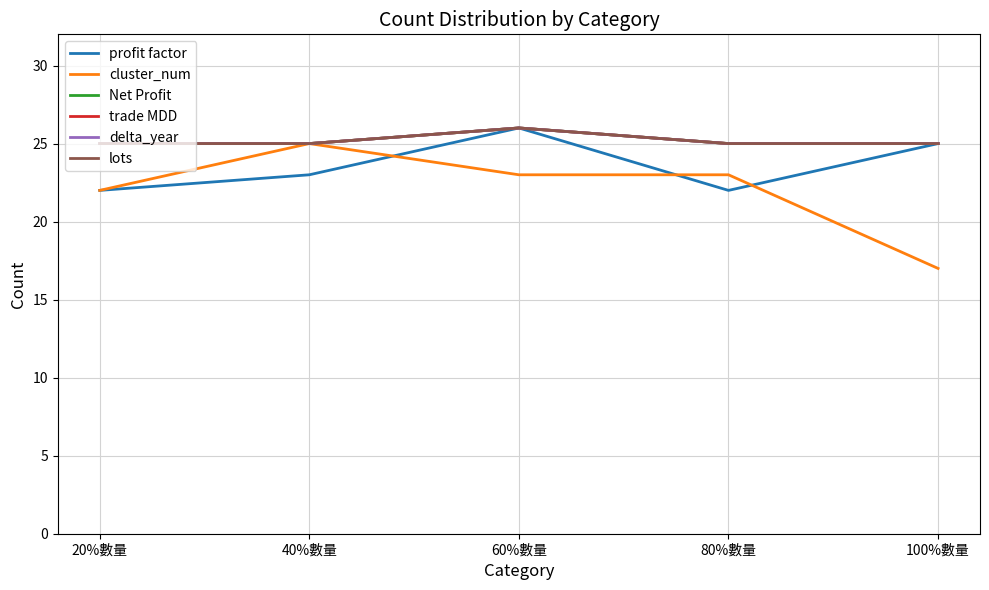

Does the chart have visible grid lines?

Yes